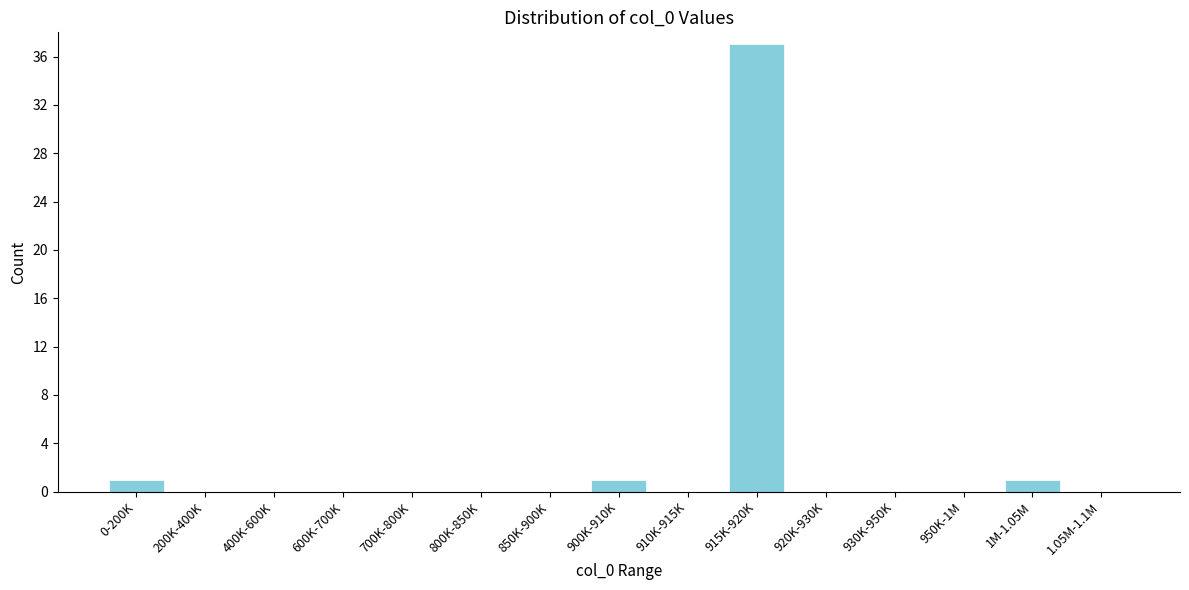

Reading right to left, extract all data points from this chart.

1.05M-1.1M=0	1M-1.05M=1	950K-1M=0	930K-950K=0	920K-930K=0	915K-920K=37	910K-915K=0	900K-910K=1	850K-900K=0	800K-850K=0	700K-800K=0	600K-700K=0	400K-600K=0	200K-400K=0	0-200K=1